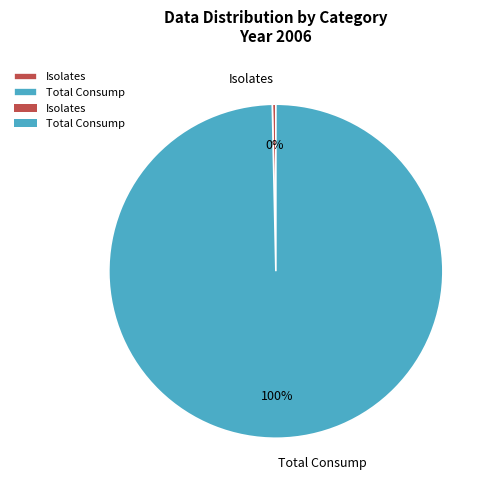

Is the sum of Isolates and Total Consump greater than half?

Yes